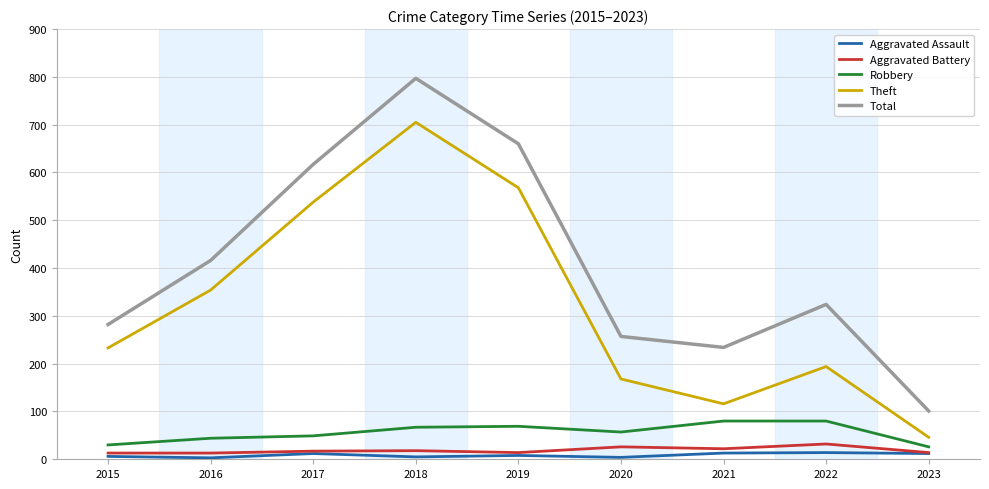

At which category is the sum across all series the highest?

2018